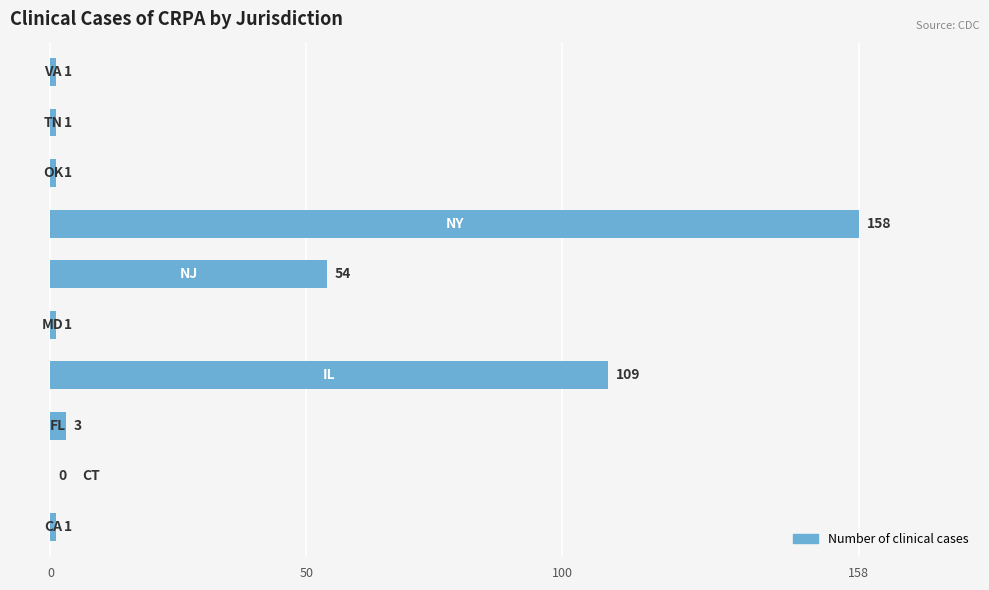

What is the greatest value displayed?

158